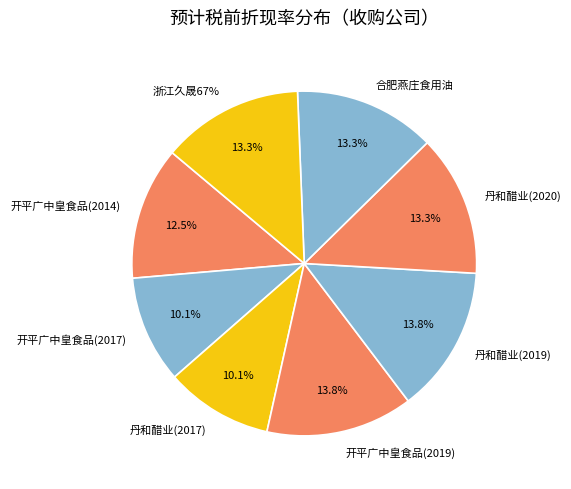

How many slices are in this pie chart?

8